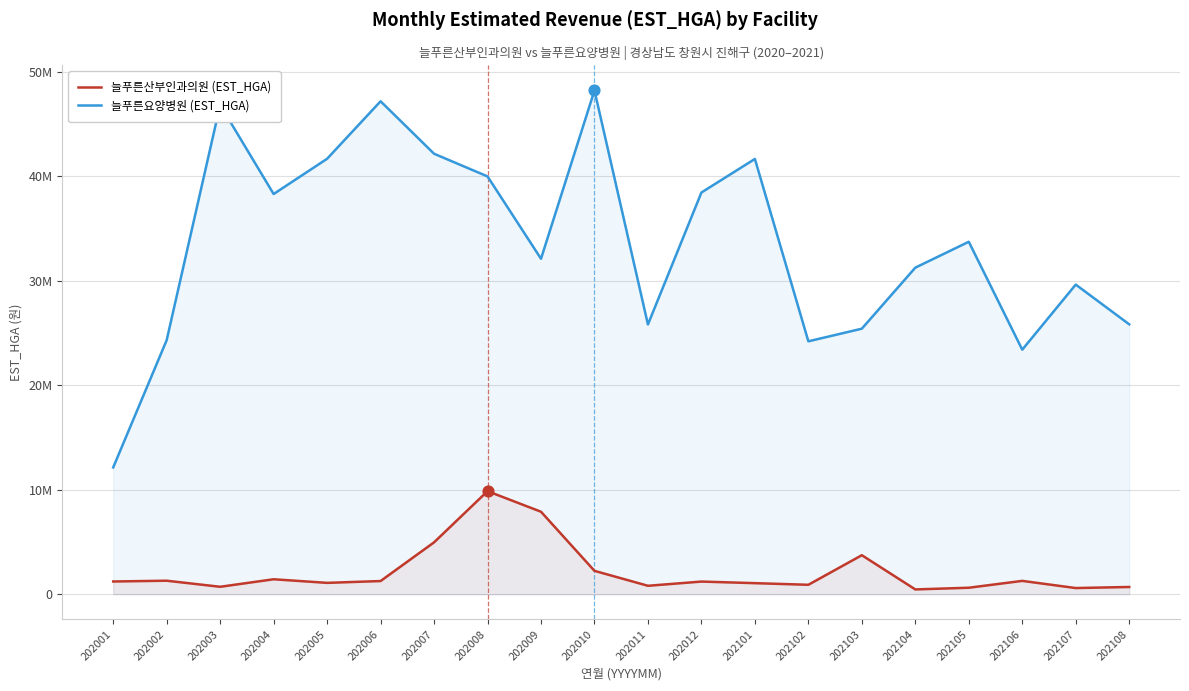

At which category is the sum across all series the highest?

202010